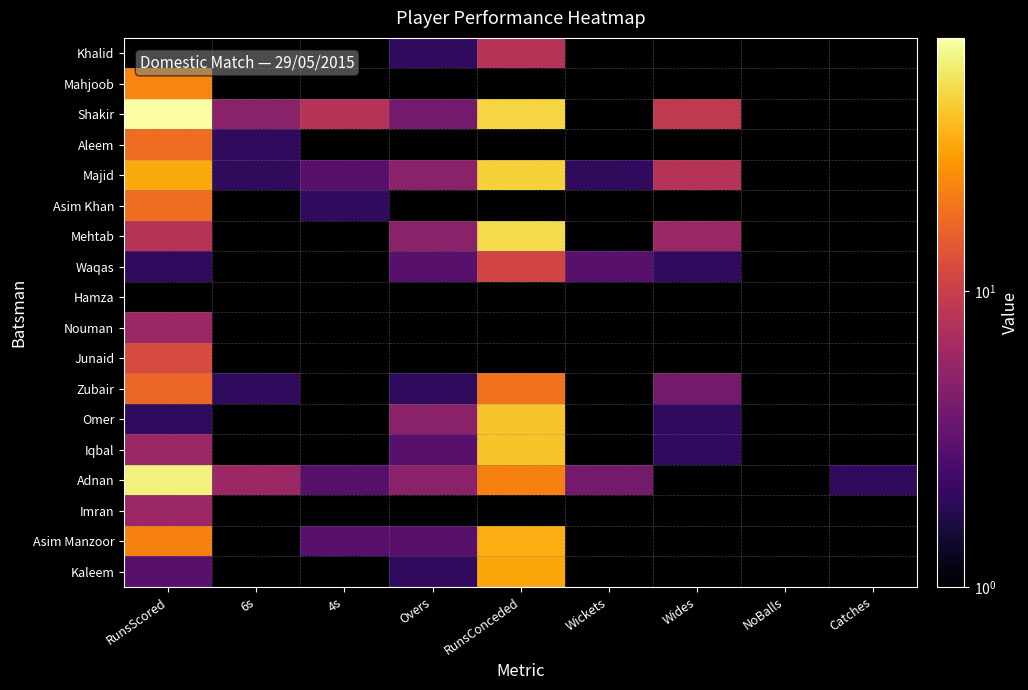

Which series has the largest range (max minus min)?

Shakir